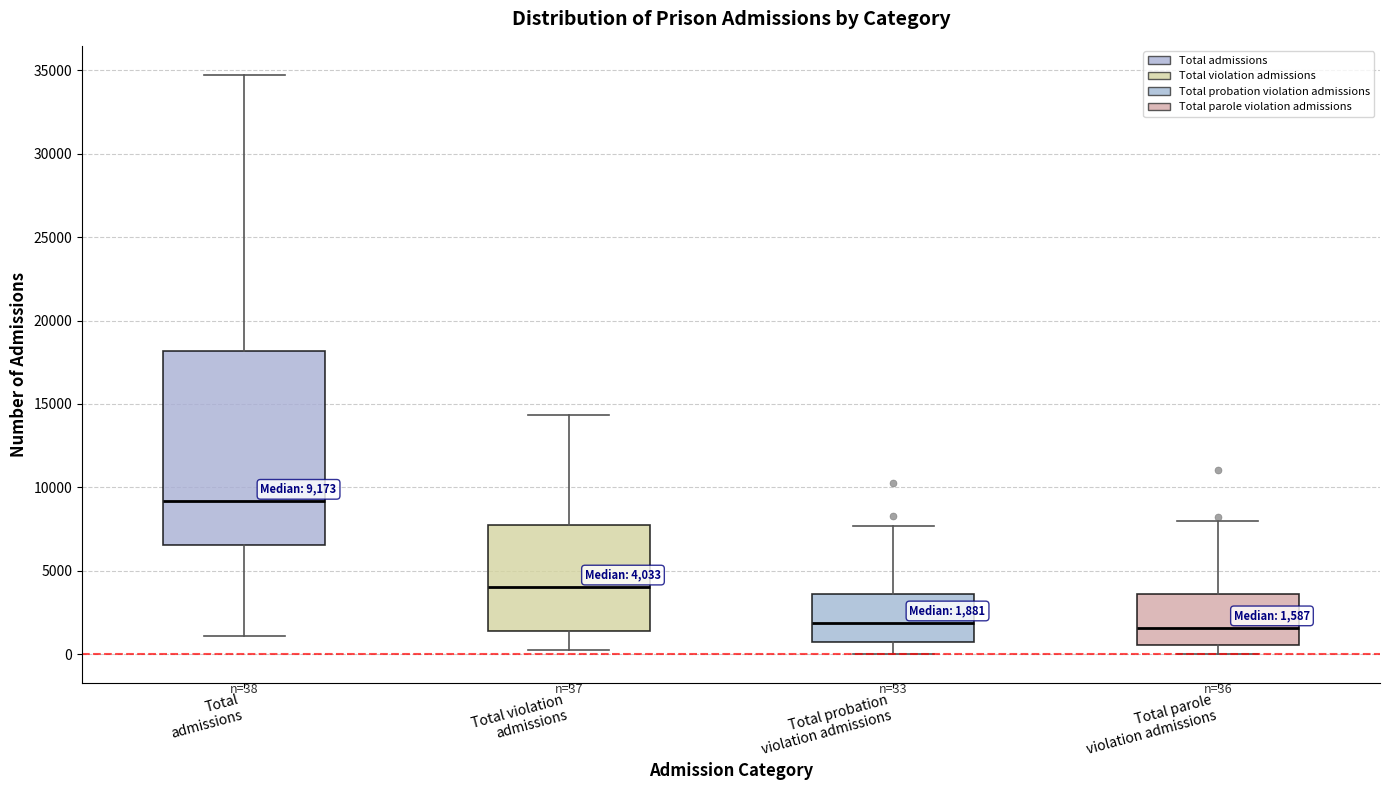

Which box has the highest median line?

Total admissions